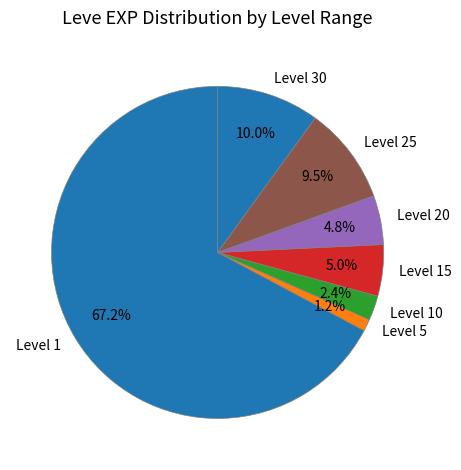

How much of the chart is everything except Level 15?

95.0%